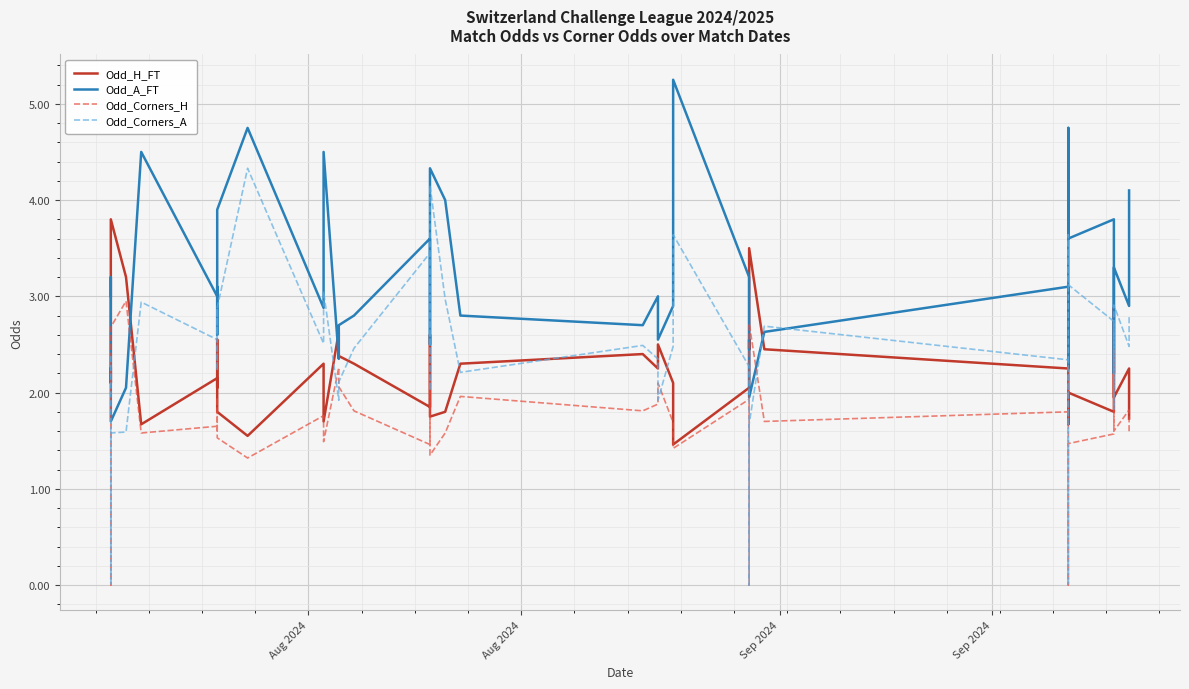

What are all the series names shown in the legend?

Odd_H_FT, Odd_A_FT, Odd_Corners_H, Odd_Corners_A